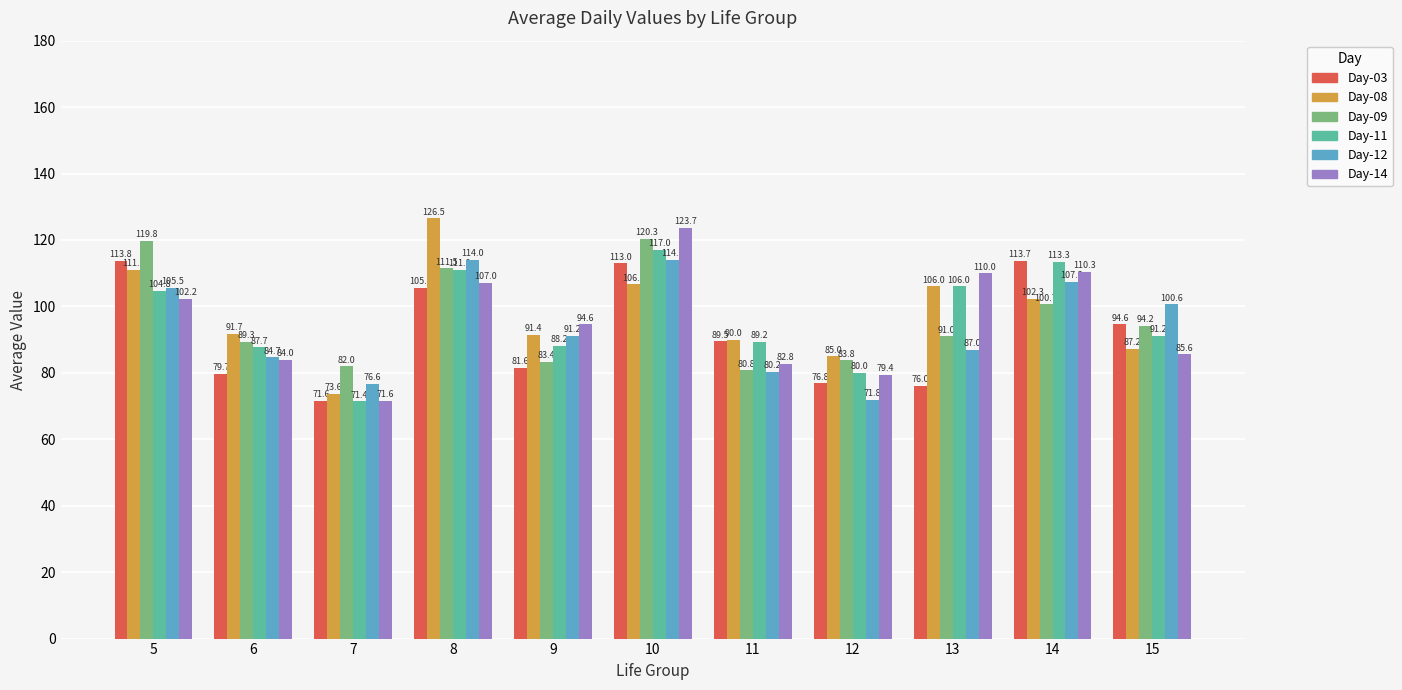

List the labels in order of Day-11 value, smallest first.

7, 12, 6, 9, 11, 15, 5, 13, 8, 14, 10